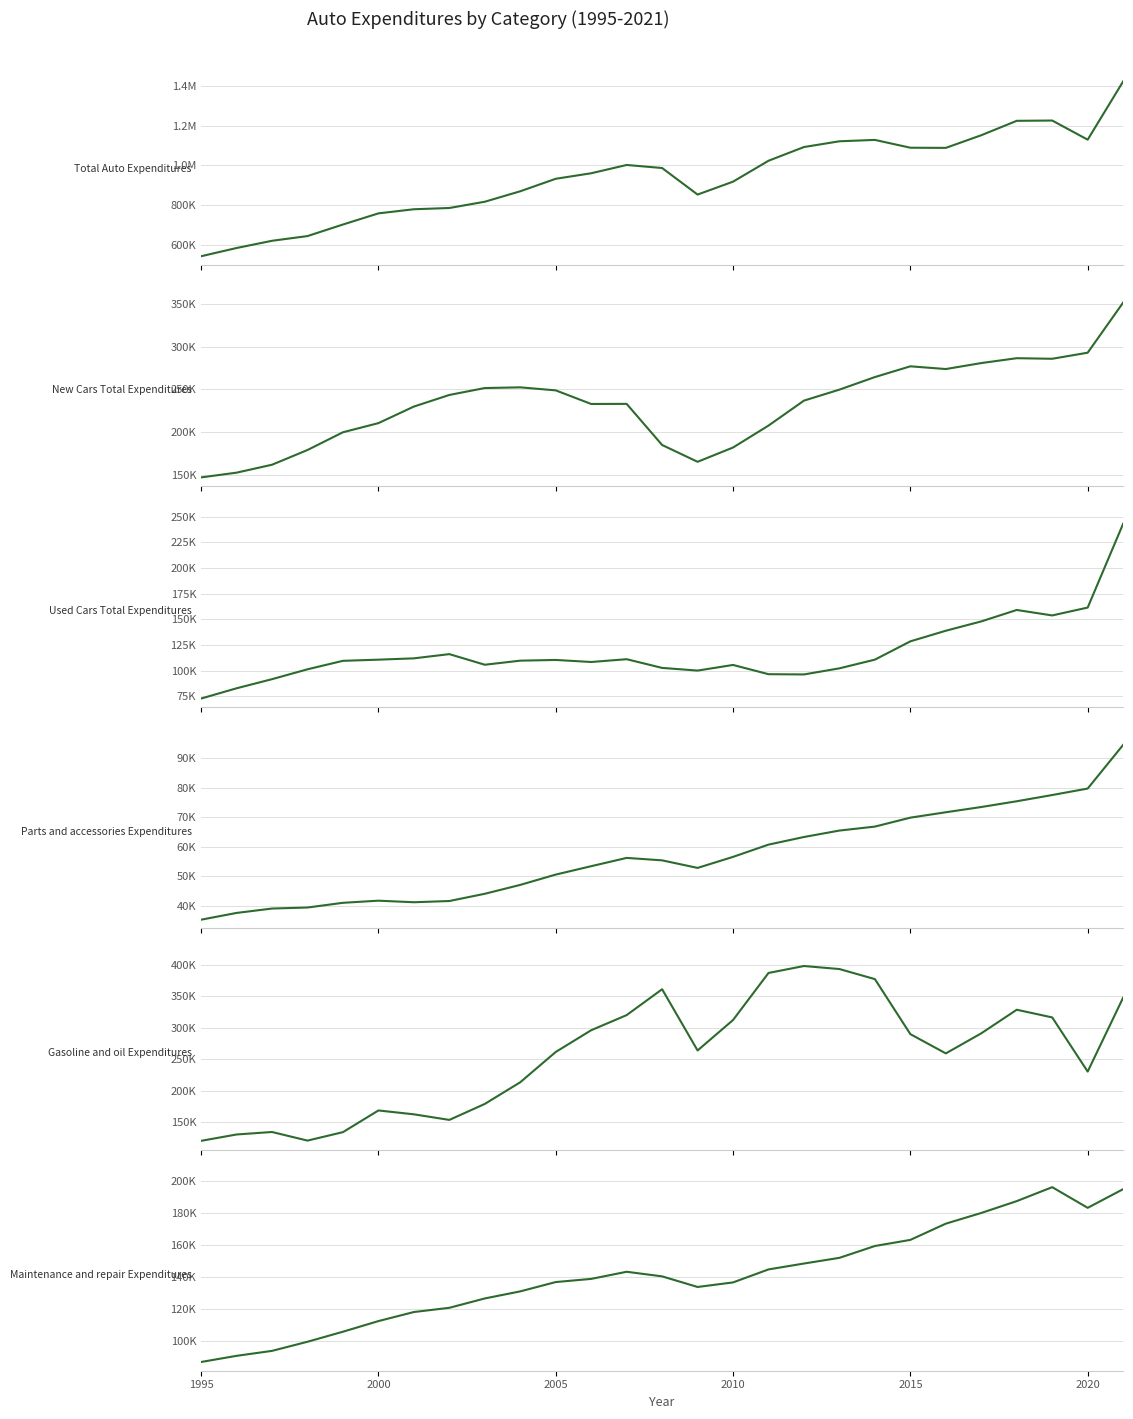

How many interior local valleys does the Maintenance and repair Expenditures series have?

2